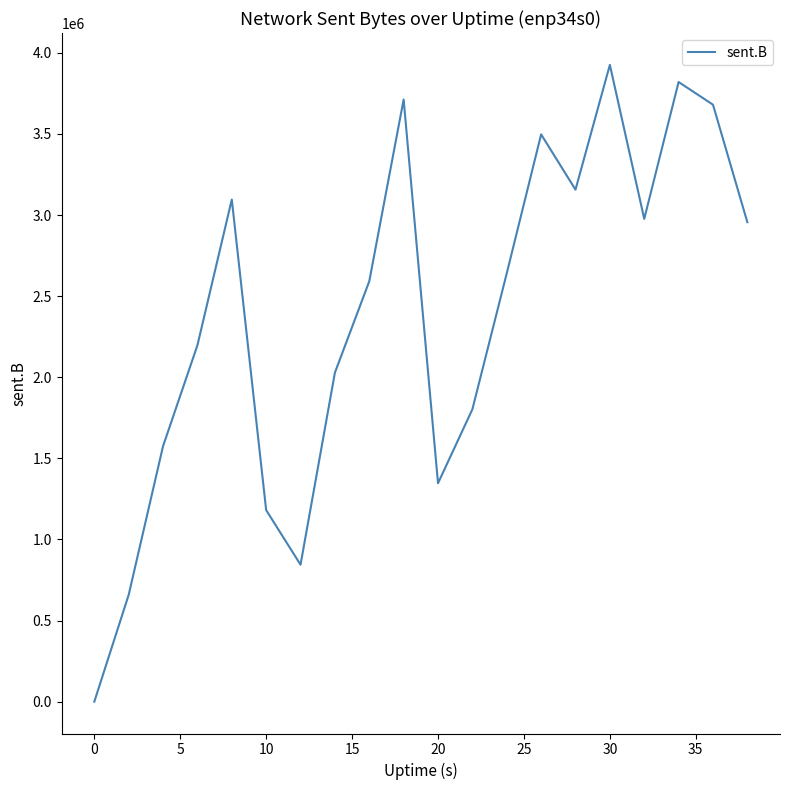

What is the maximum value shown in the chart?

3926080